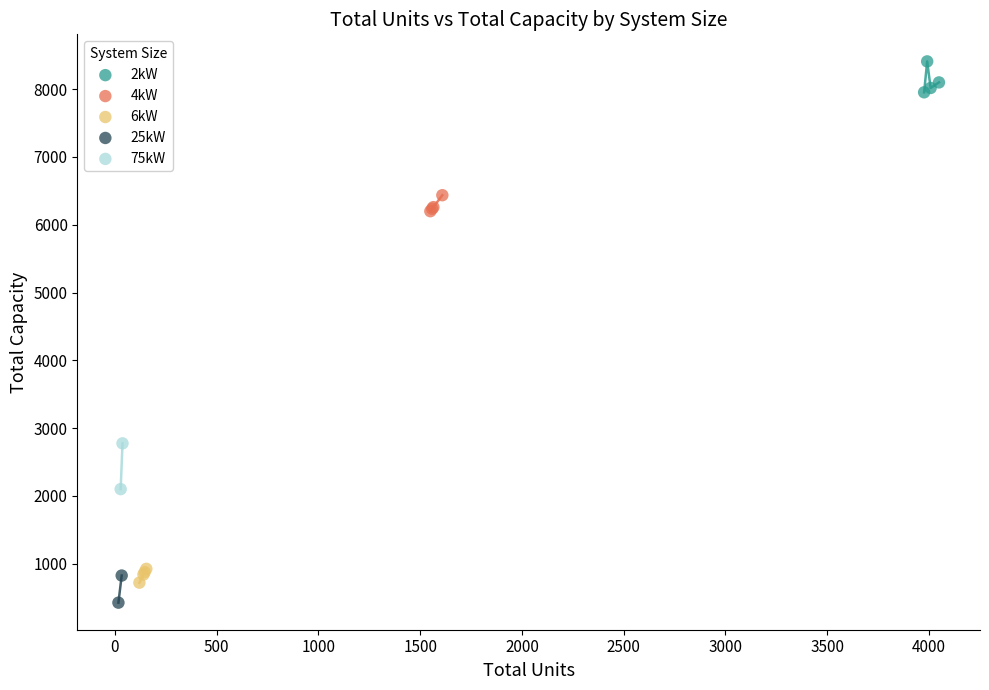

Which series reaches the maximum Y coordinate?

2kW